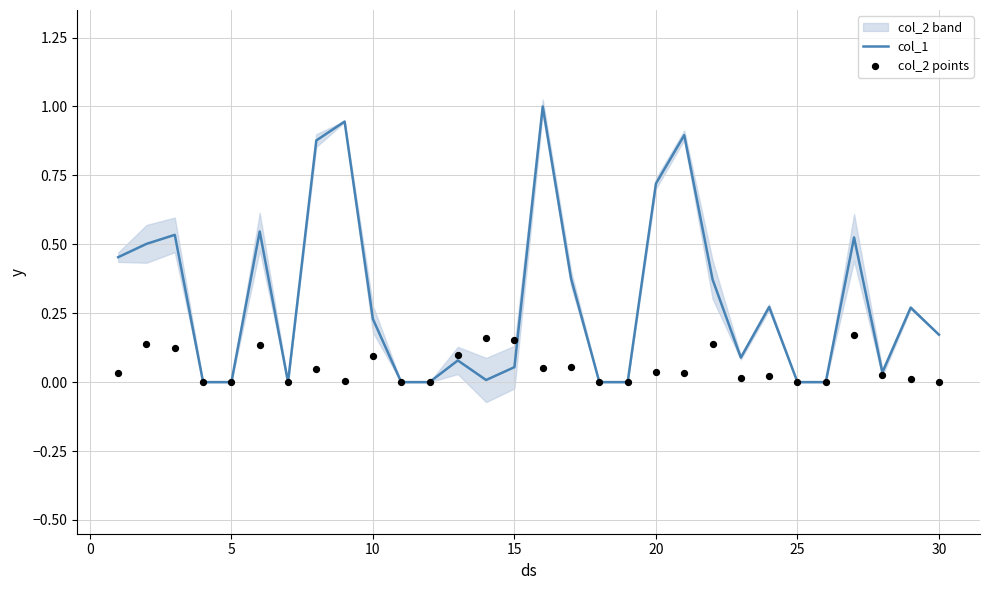

Which series has the largest total across all categories?

col_1